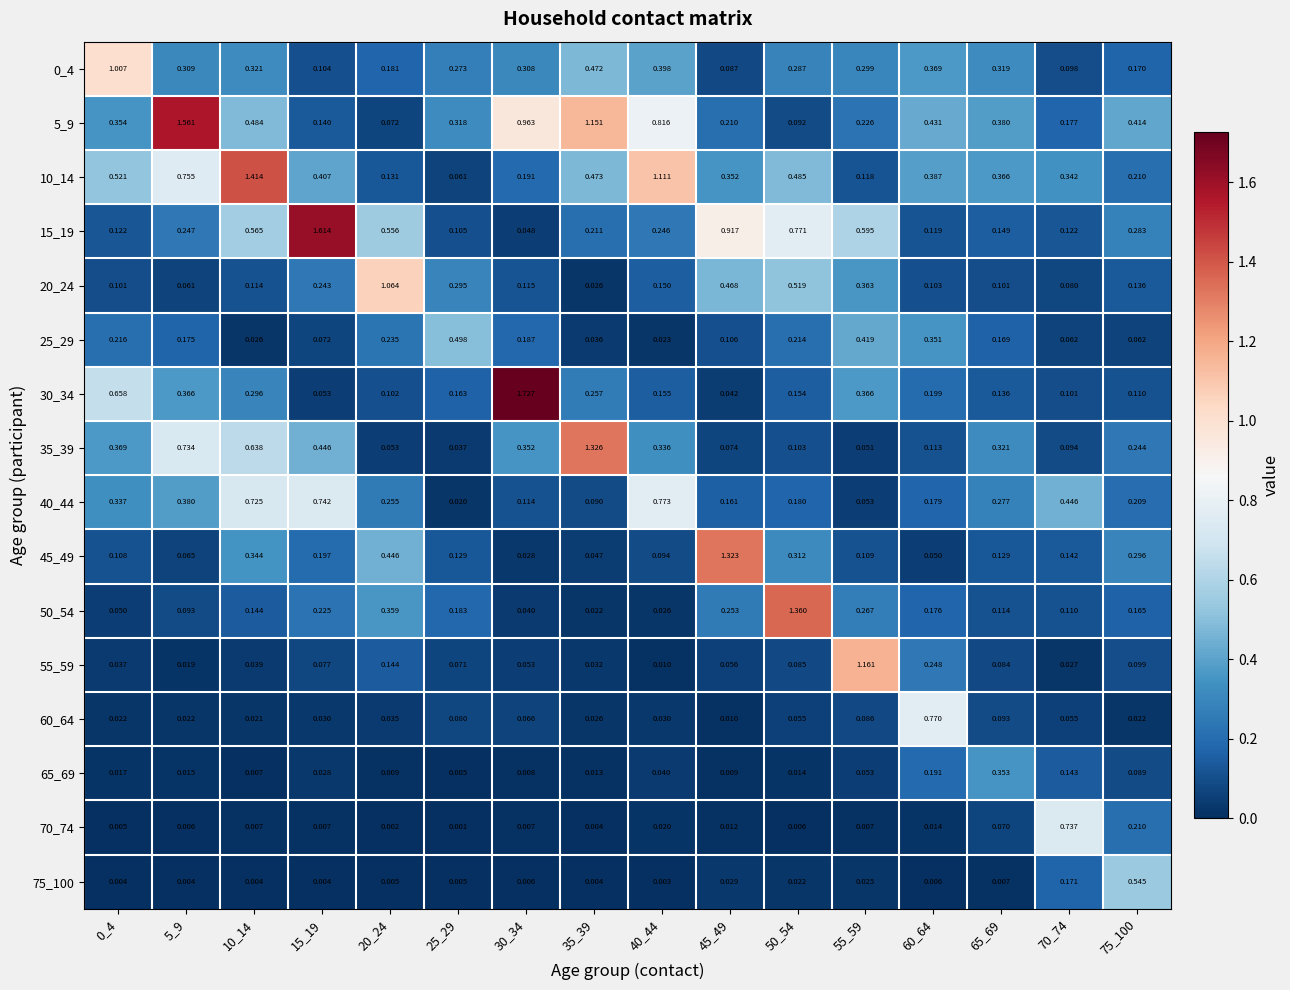

Is the value of 10_14 at 50_54 greater than the value of 65_69 at 10_14?

Yes